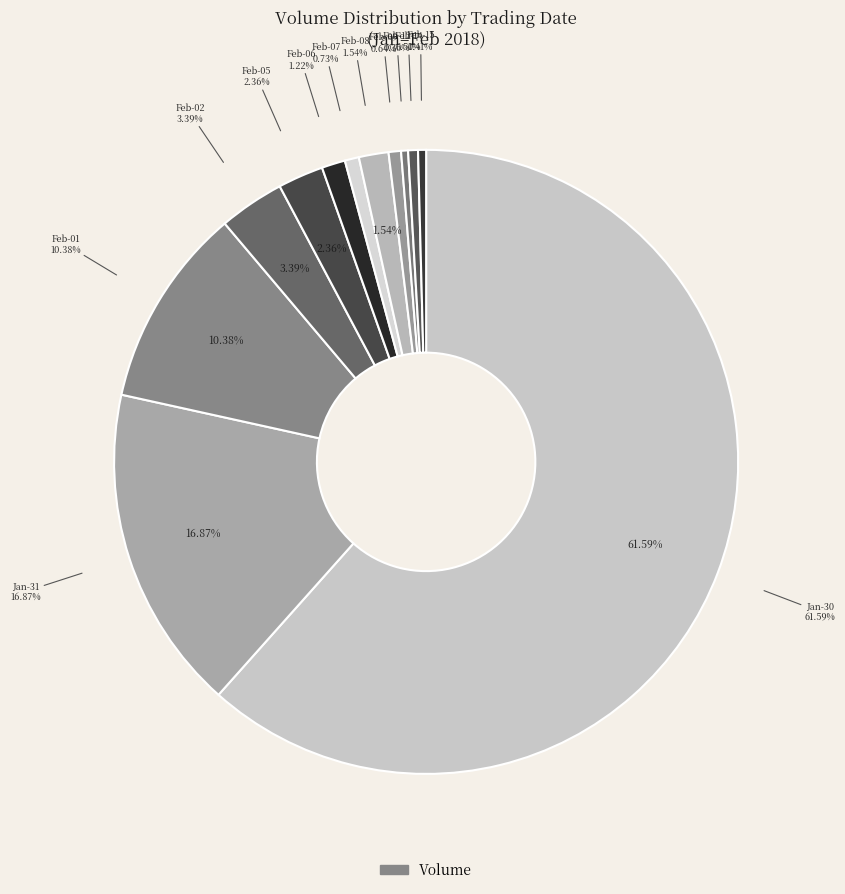

How many slices are in this pie chart?

12